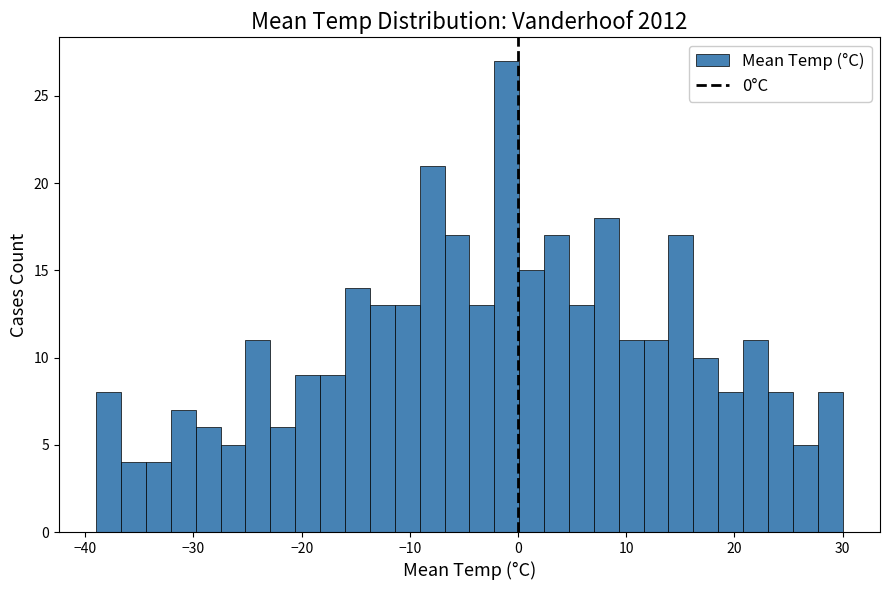

Read against the x-axis, roughly where is the centre of the tallest bar?

-1